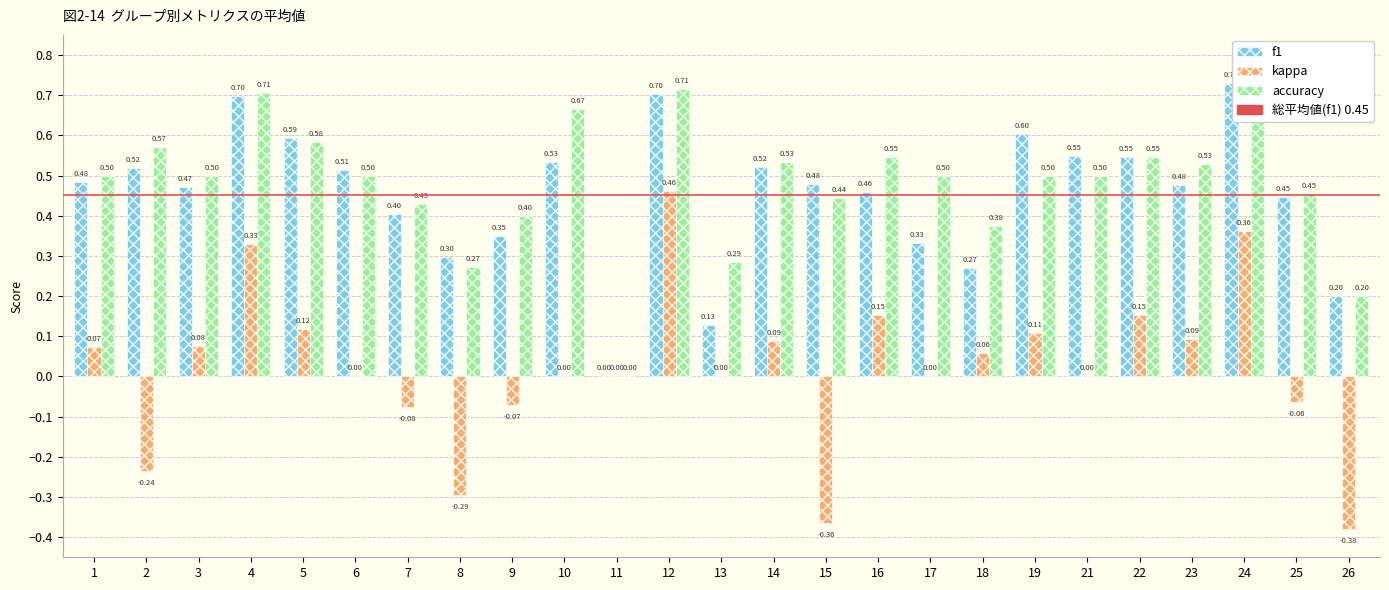

What is the difference between the highest and lowest values at 4?

0.4